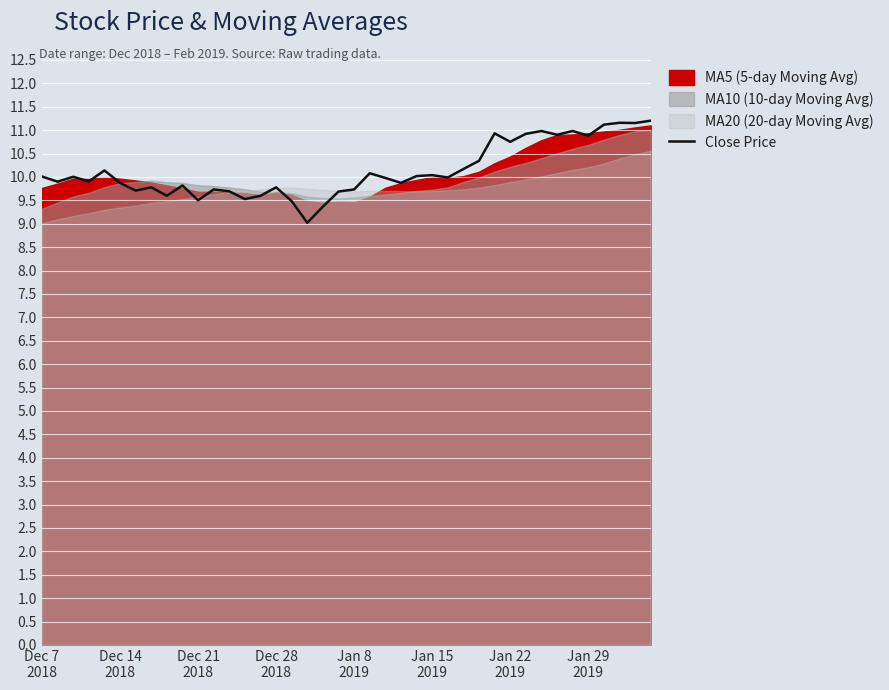

How many interior local valleys (lower than both neighbors) does the data have?

13